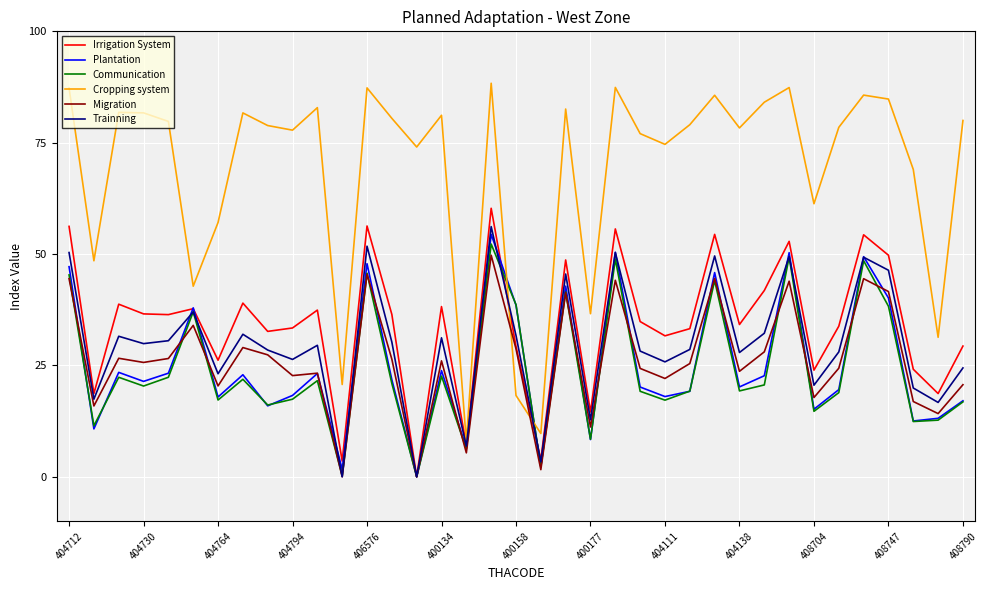

What is the highest value of the Plantation series?

54.4